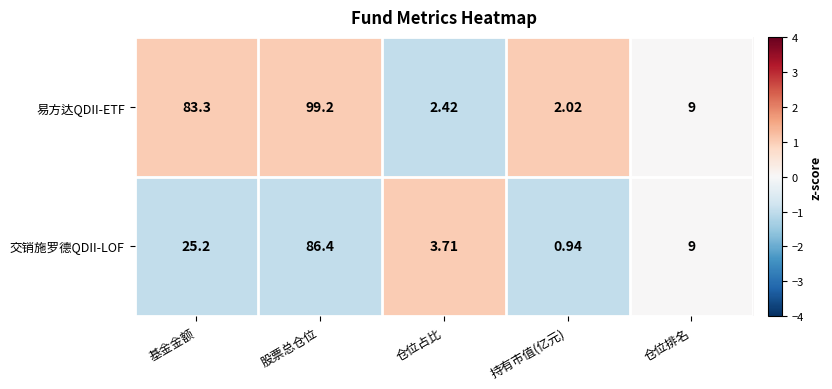

List the series in order of their overall mean, highest first.

易方达QDII-ETF, 交销施罗德QDII-LOF